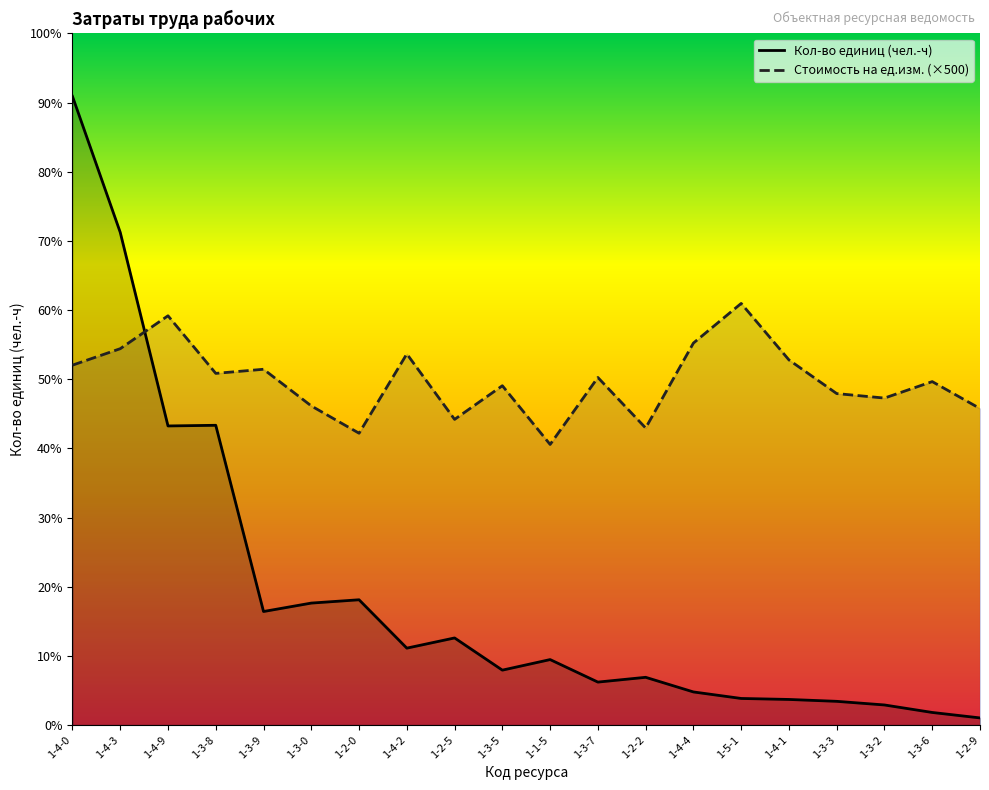

What is the total value across all series at 1-4-3?

11615.3